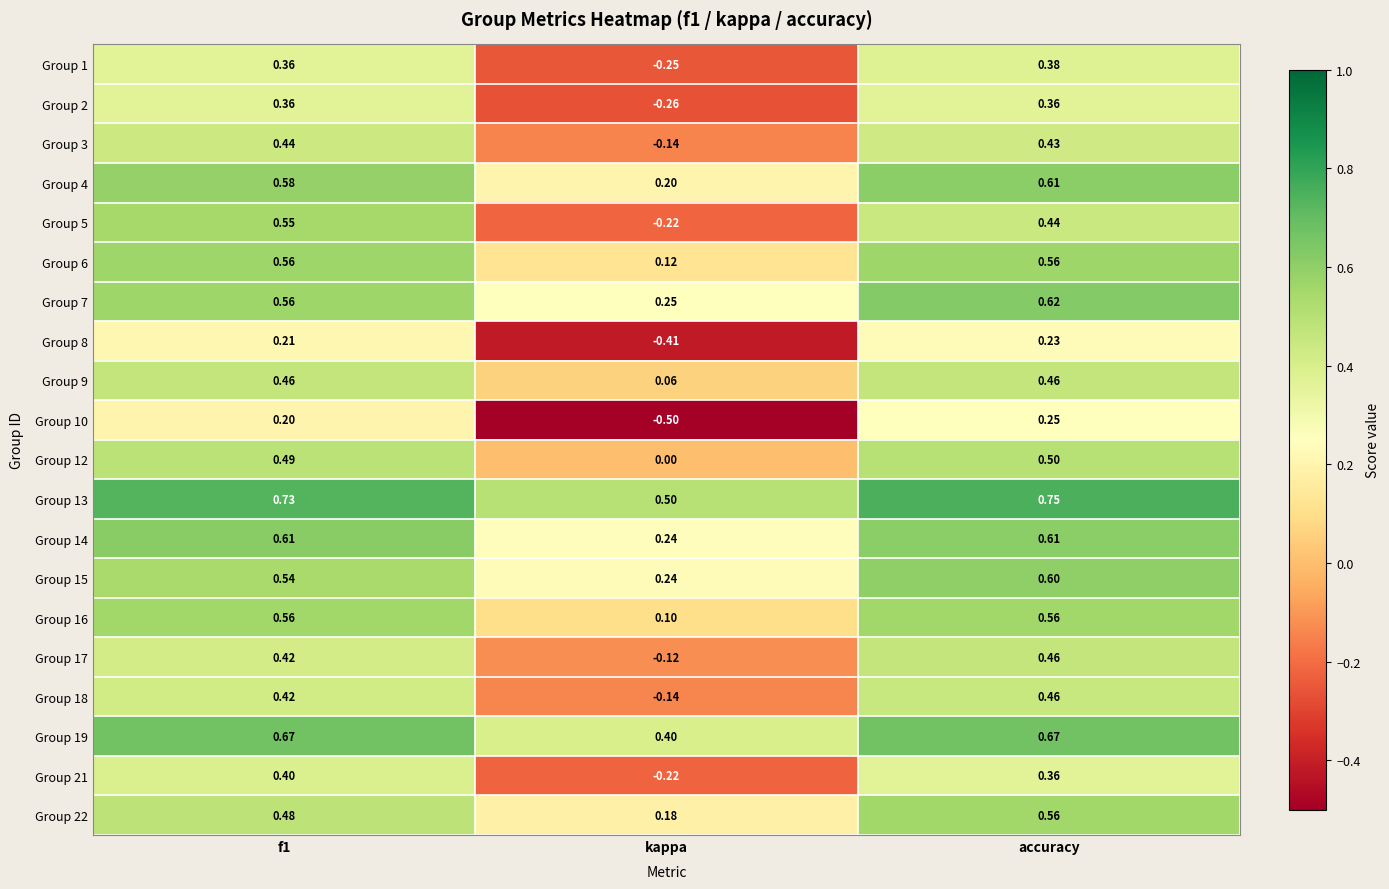

Is the value of Group 22 at f1 greater than the value of Group 7 at kappa?

Yes